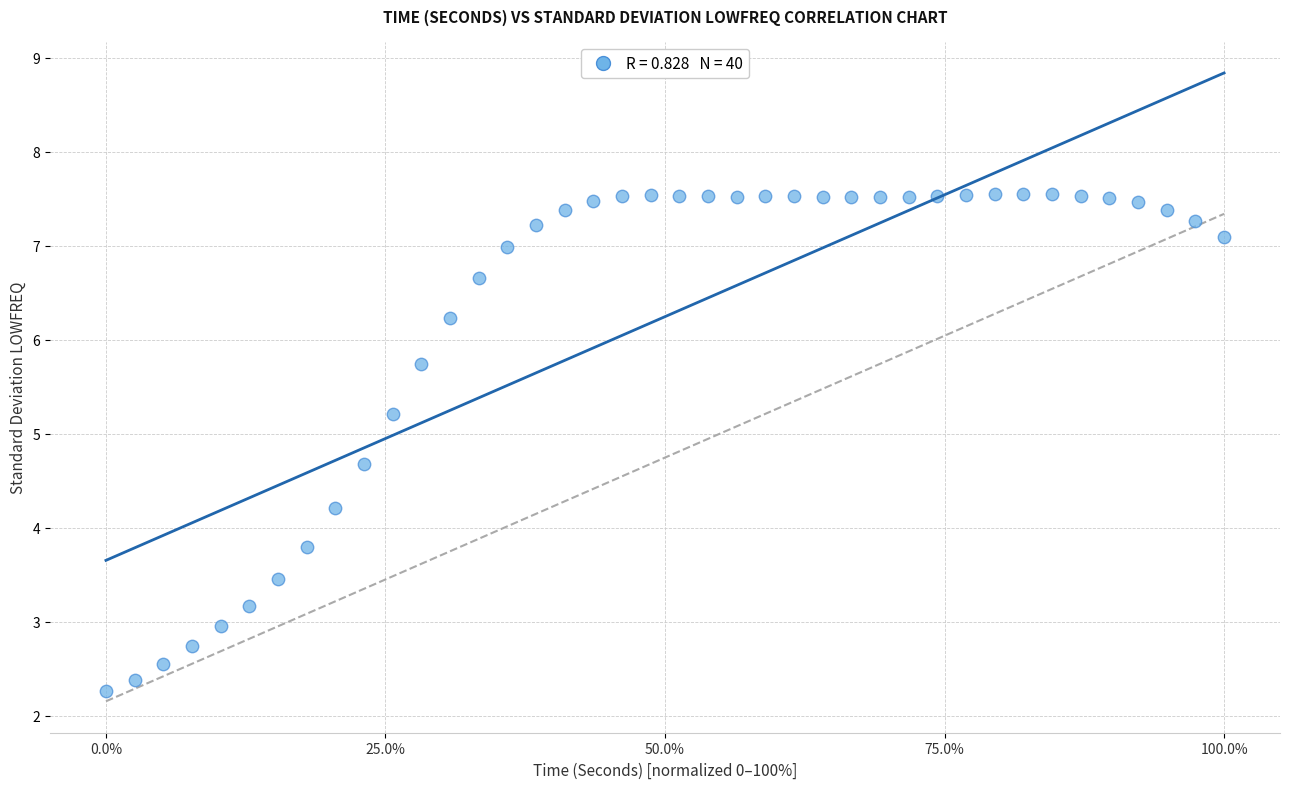

What is the range of Y values (max minus min)?

5.3